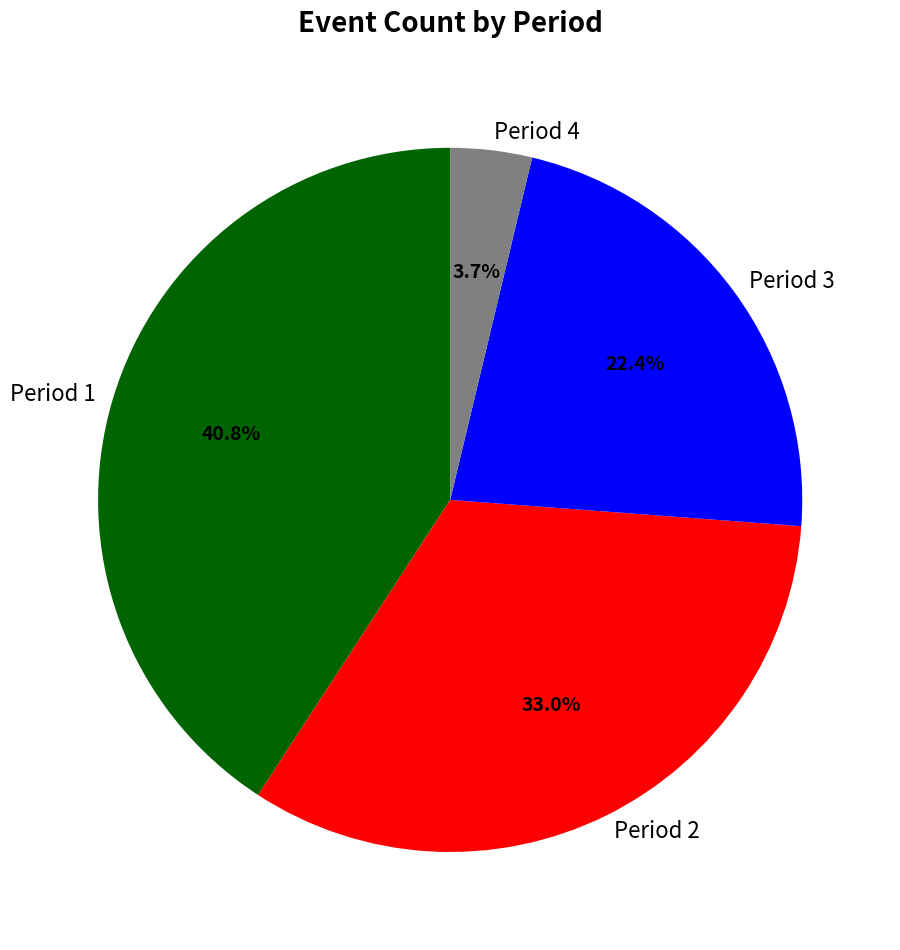

Which slice is the largest?

Period 1